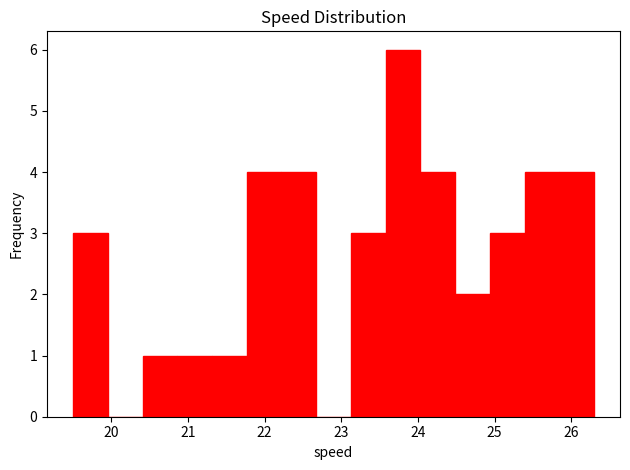

Over which range of the x-axis is the bar tallest?

23.6 to 24.0